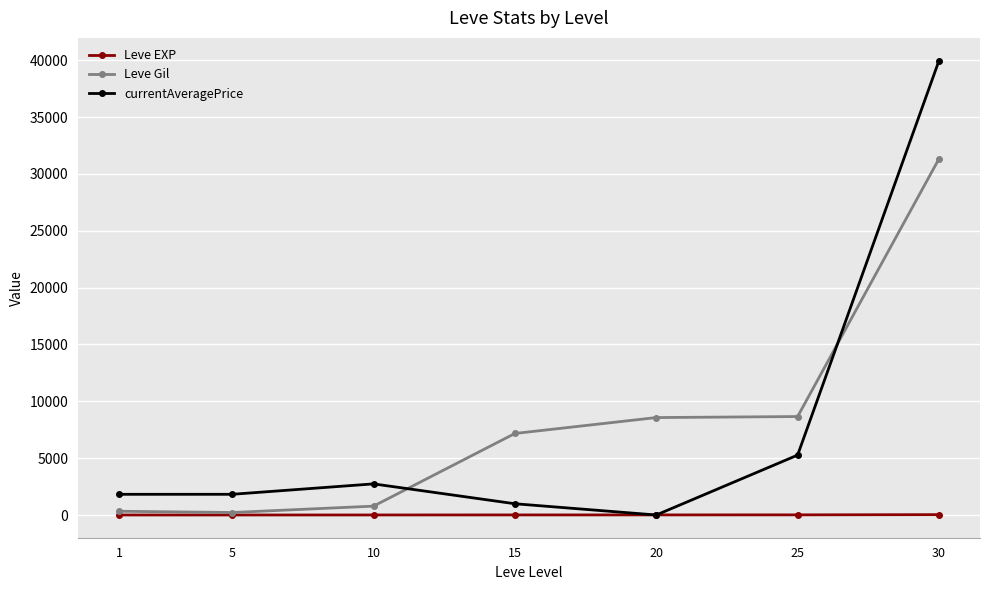

What is the spread (max minus min) of values at 25?

8648